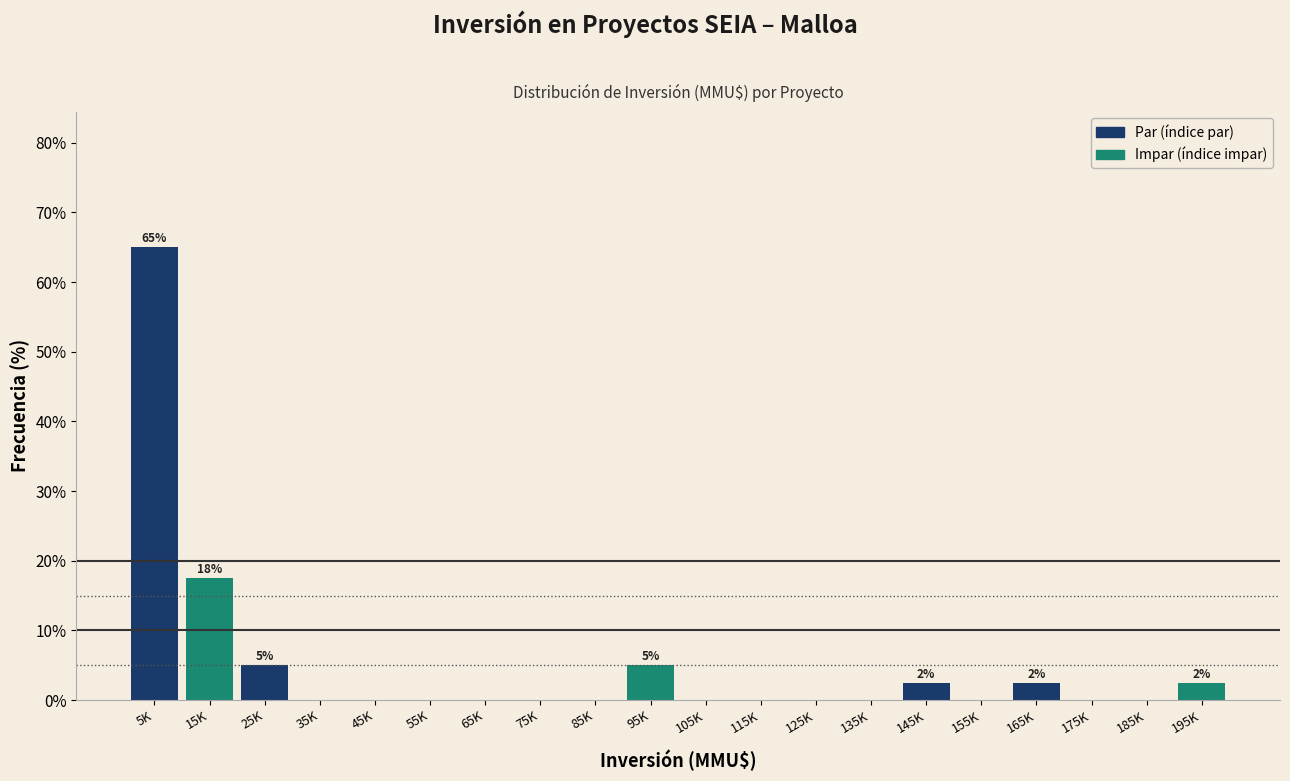

Reading right to left, list all the values displayed in this chart.

195K=2.5	185K=0.0	175K=0.0	165K=2.5	155K=0.0	145K=2.5	135K=0.0	125K=0.0	115K=0.0	105K=0.0	95K=5.0	85K=0.0	75K=0.0	65K=0.0	55K=0.0	45K=0.0	35K=0.0	25K=5.0	15K=17.5	5K=65.0